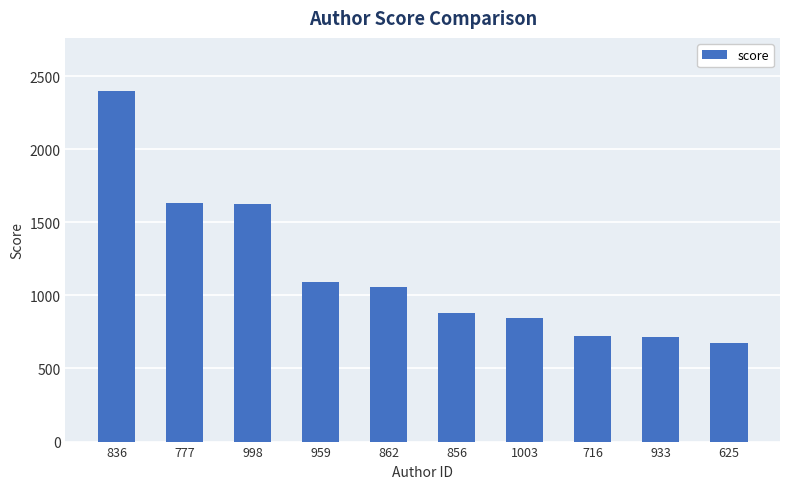

Which has a higher value, 777 or 625?

777